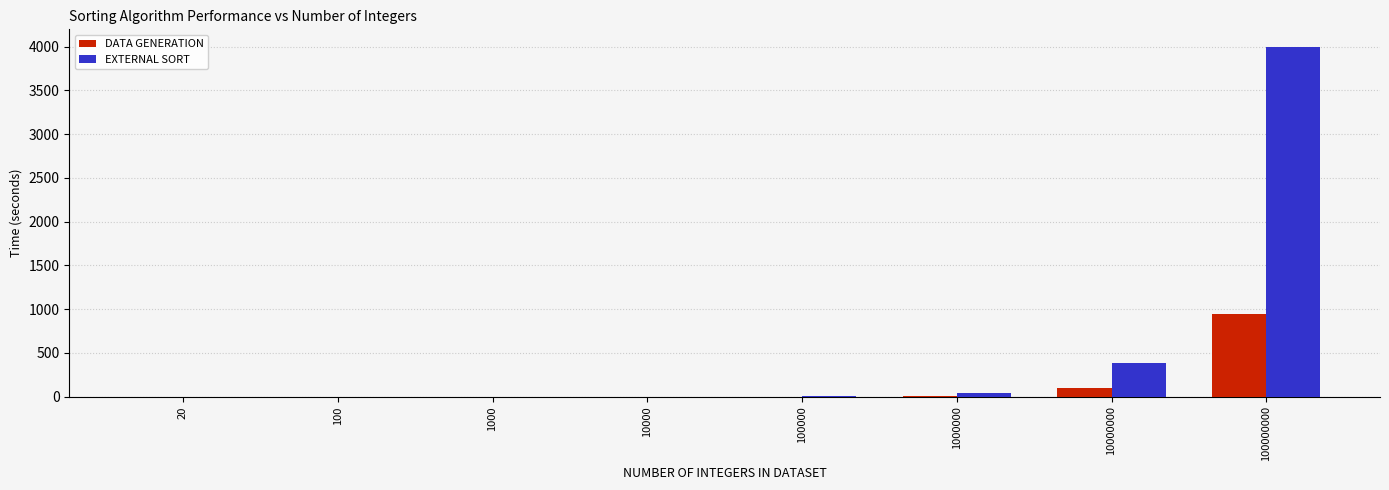

Where is EXTERNAL SORT nearest to the value 1999?

10000000